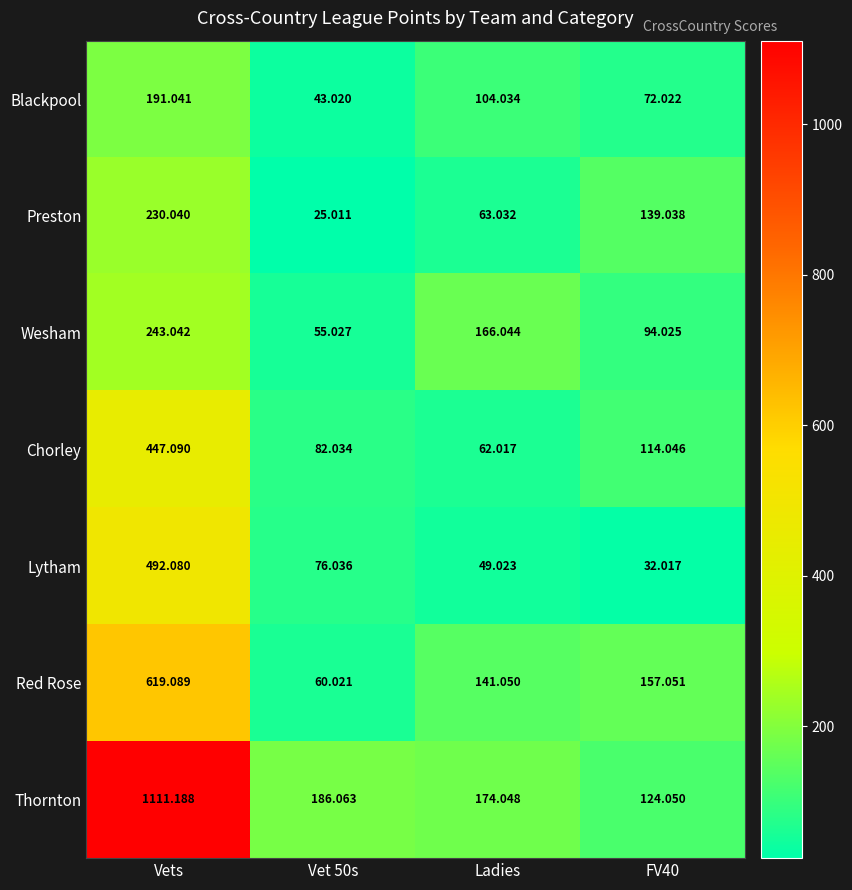

At which label does Red Rose first exceed 157?

Vets